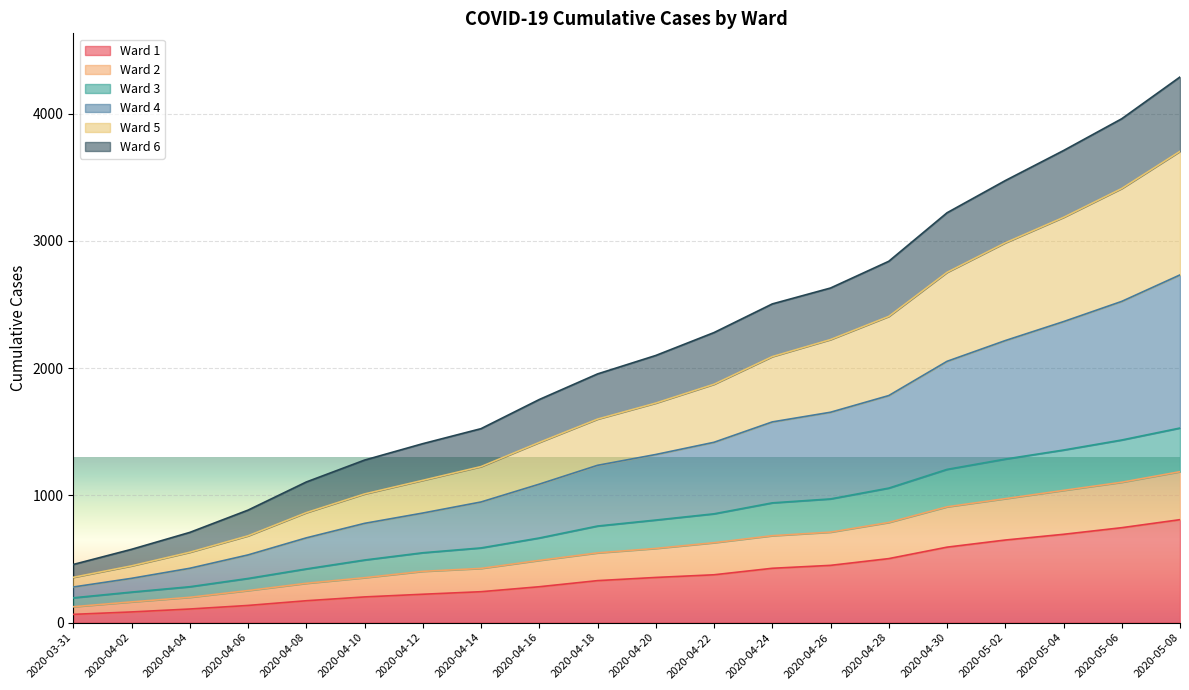

What is the spread (max minus min) of values at 2020-04-26?

2179